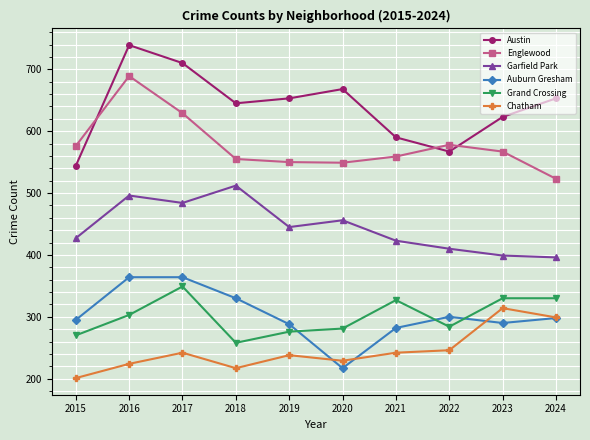

What is the difference between the highest and lowest values at 2019?

415